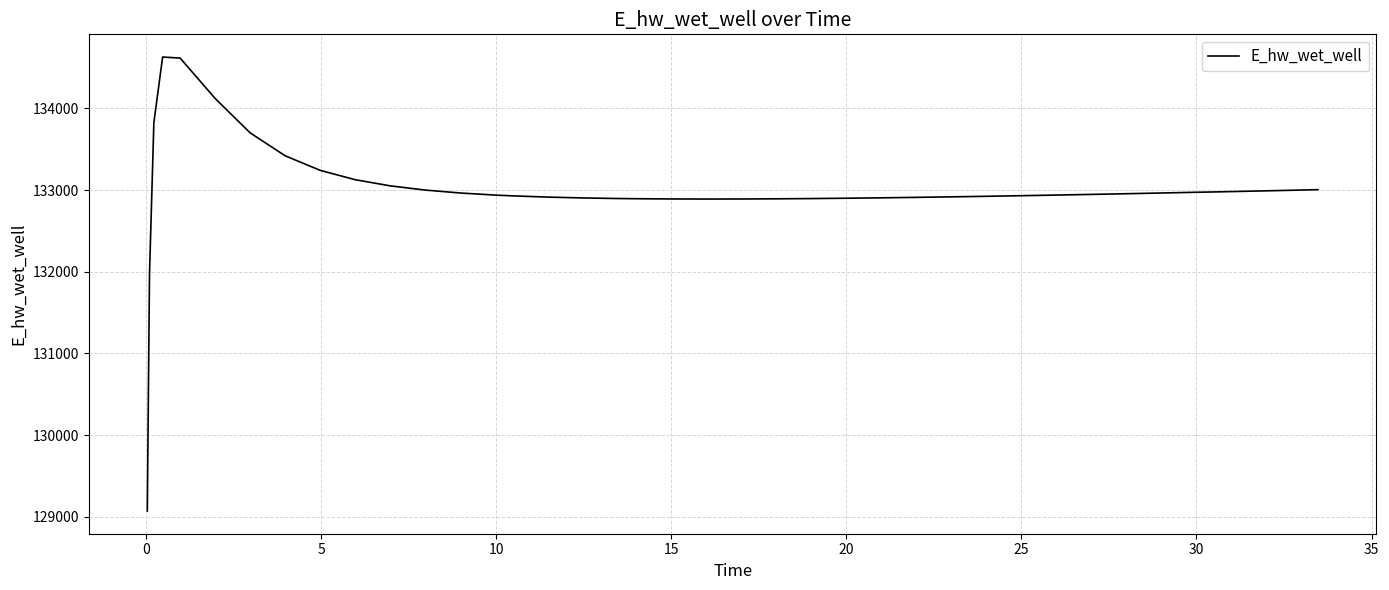

What is the maximum value shown in the chart?

134627.8